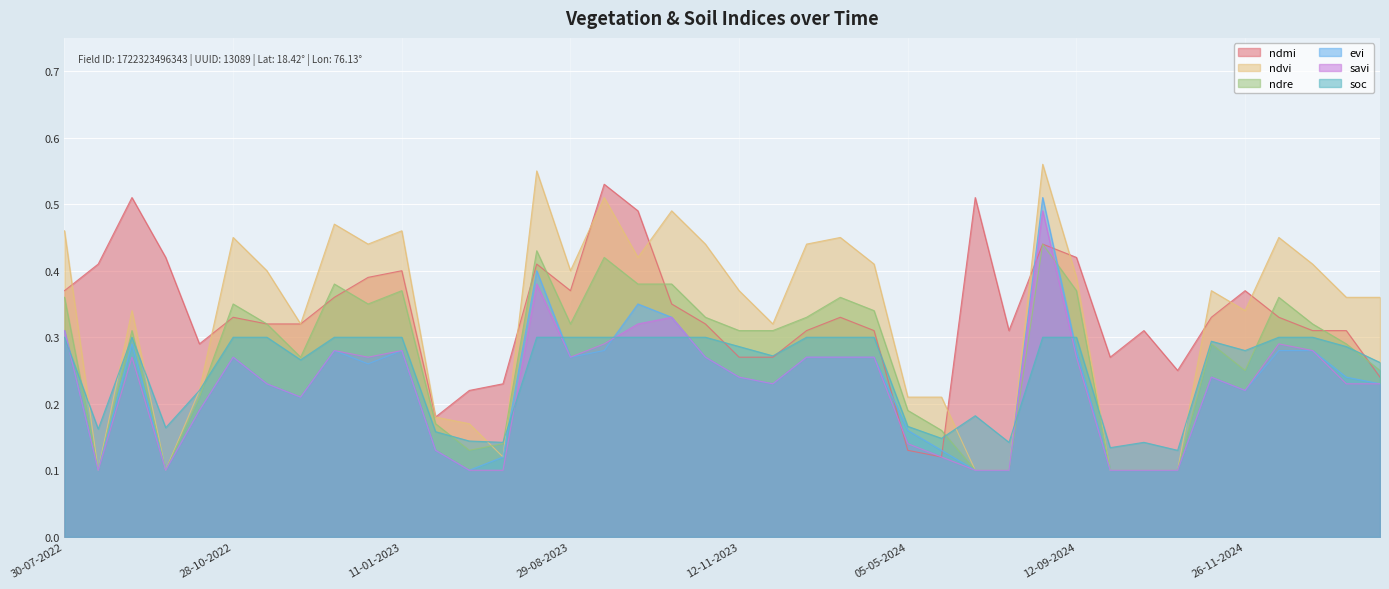

True or false: evi and ndre cross at least once.

True